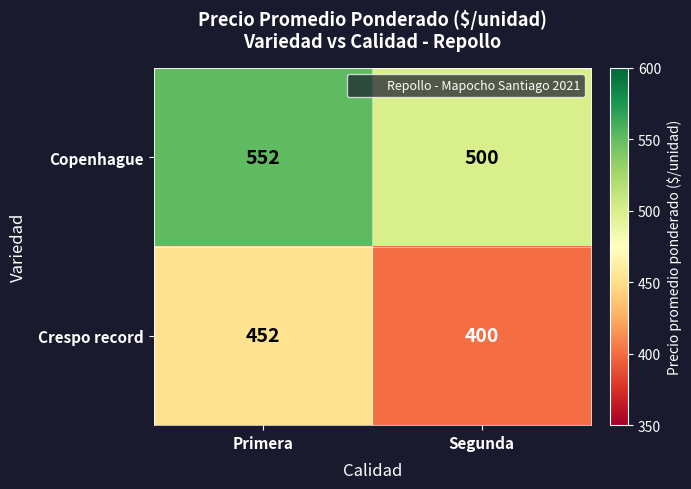

True or false: Copenhague has a value of 552 at Primera.

True